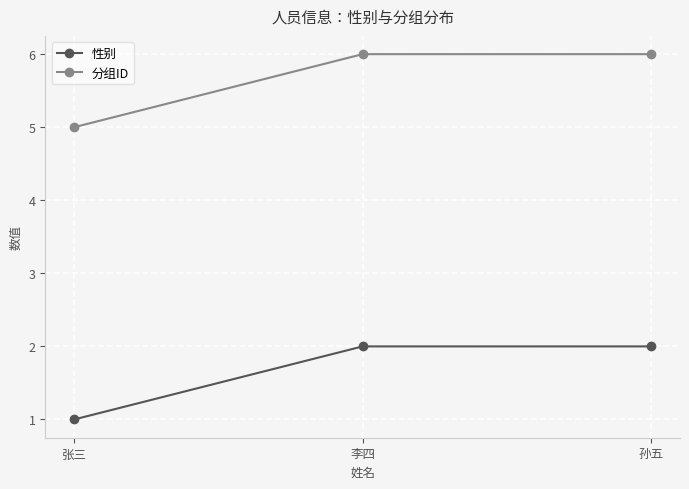

Rank the series by their maximum value, from highest to lowest.

分组ID, 性别